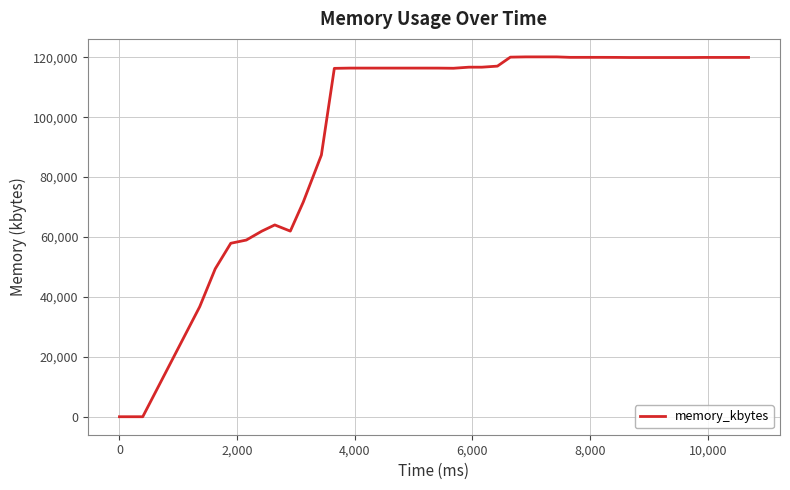

How many categories are shown in the chart?

40